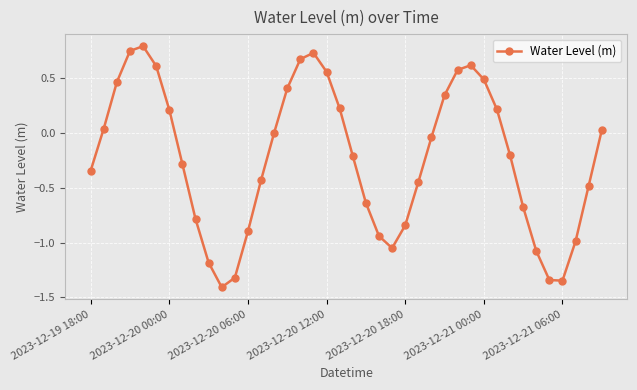

How many interior local peaks (higher than both neighbors) does the data have?

3